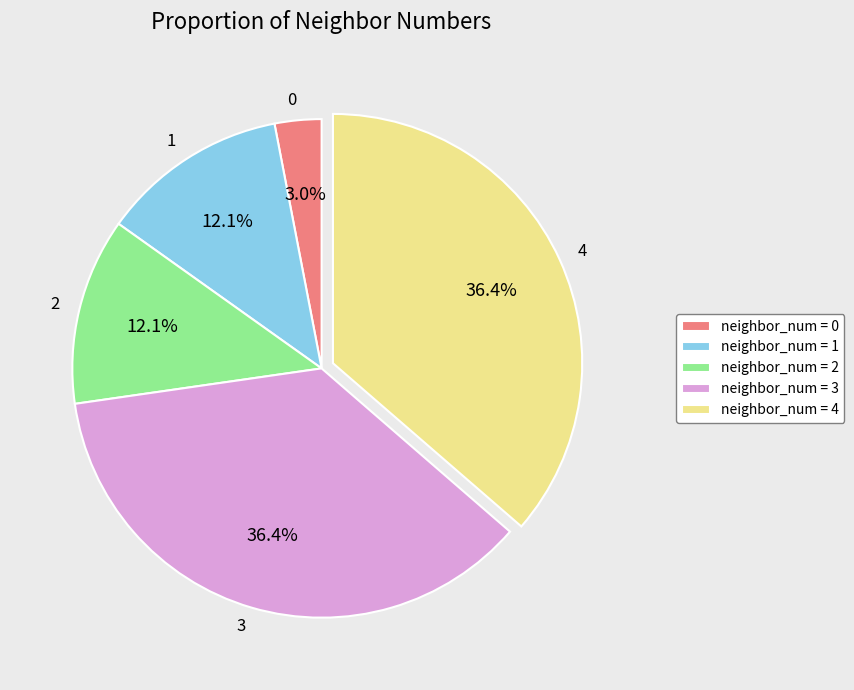

How many slices are in this pie chart?

5